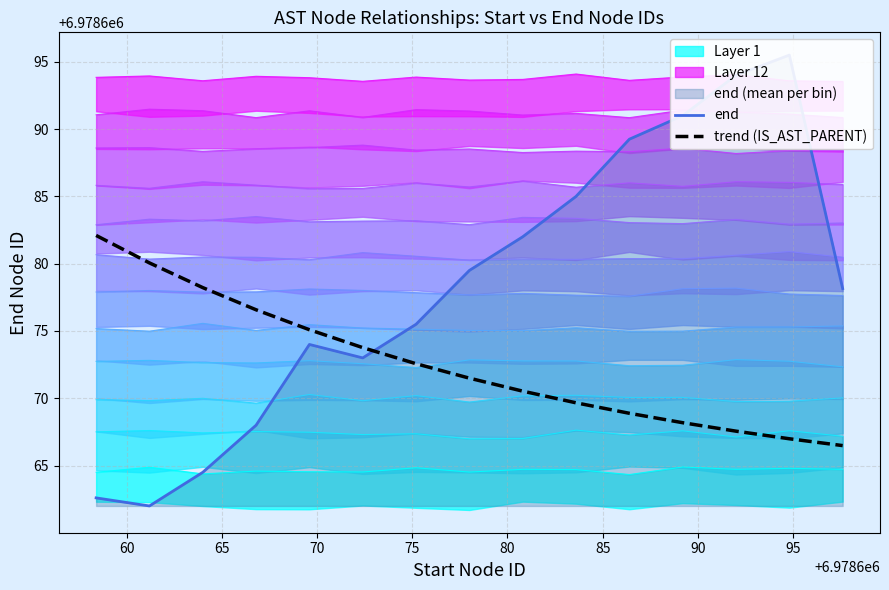

What is the difference between the trend (IS_AST_PARENT) values at 14 and 55?

15.6